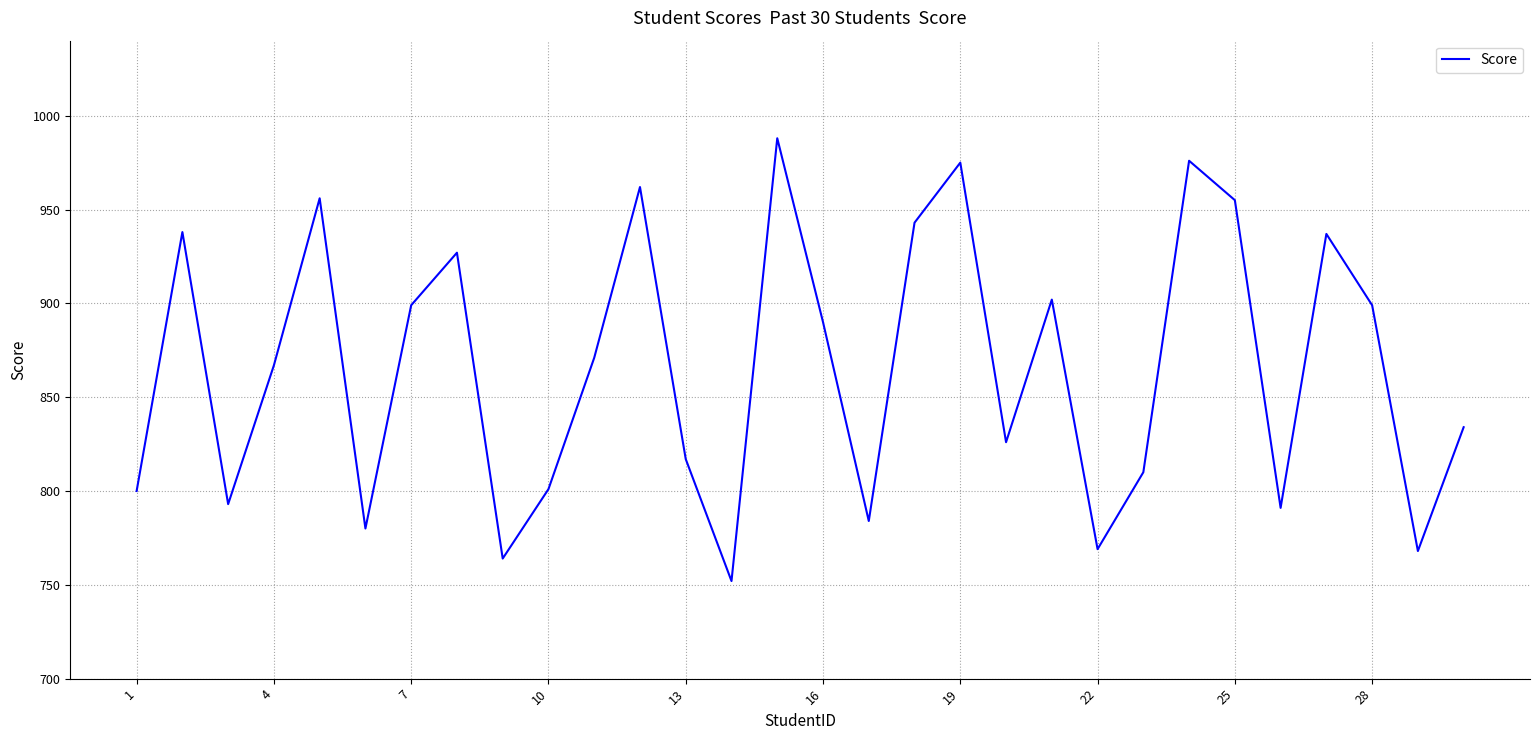

What is the difference between the maximum and minimum values?

236